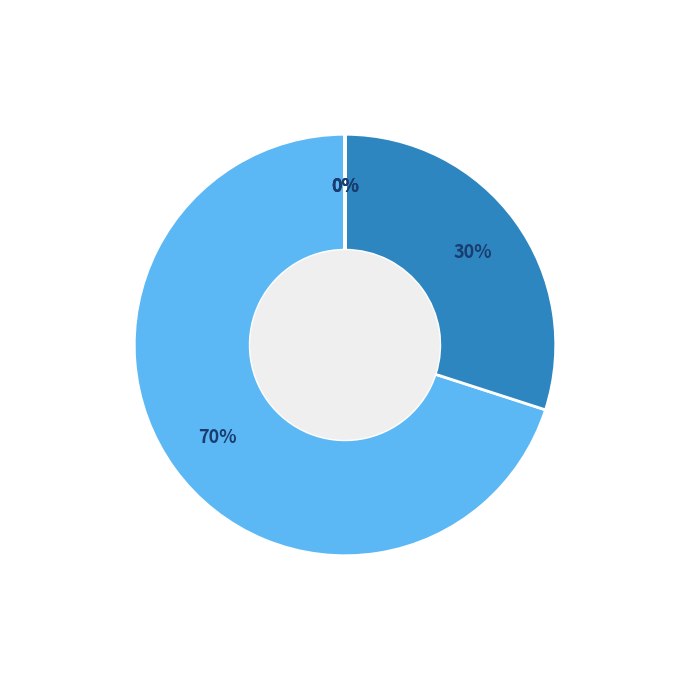

Does any single category account for the majority?

Yes